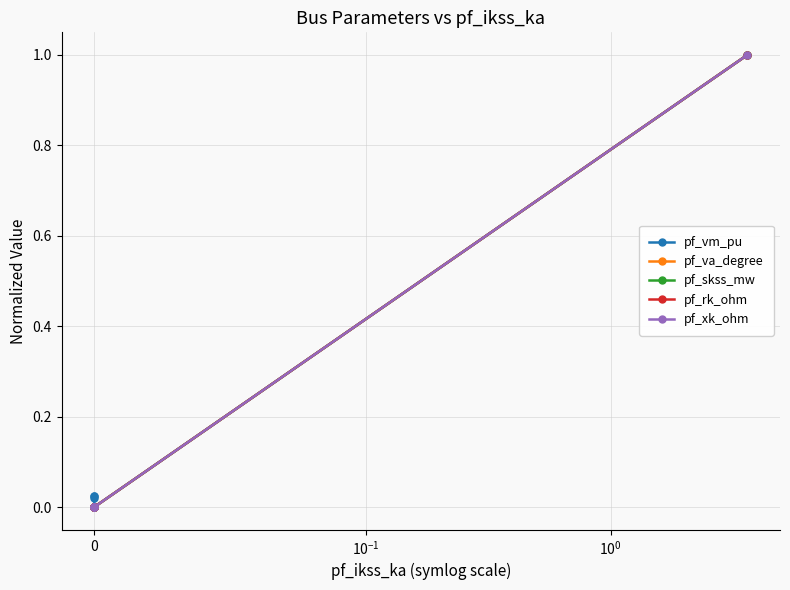

Does the chart display data point markers on the line(s)?

Yes